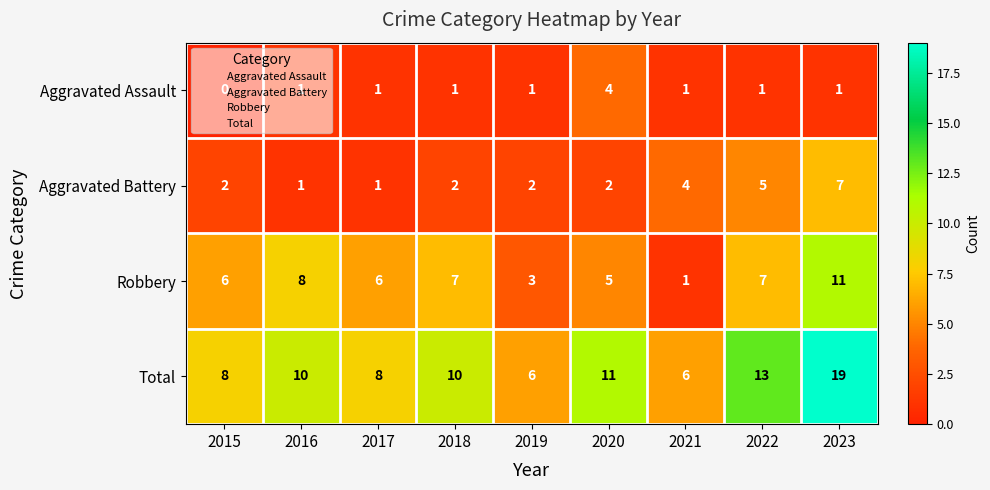

What is the difference between the highest and lowest values at 2019?

5